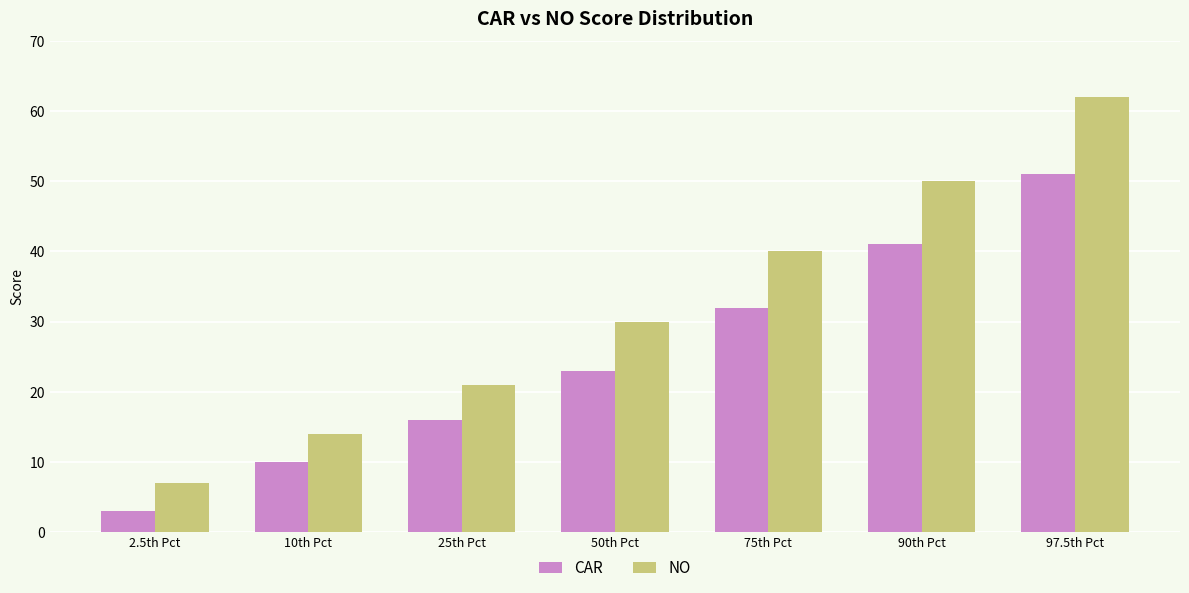

Reading right to left, what are all the values shown in this chart?

CAR: 51	41	32	23	16	10	3
NO: 62	50	40	30	21	14	7